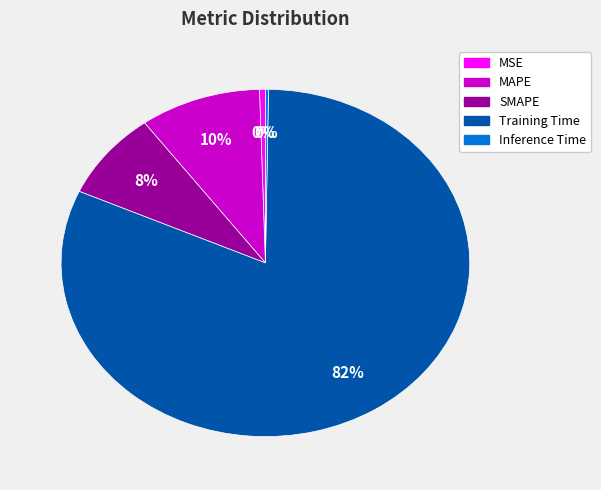

To the nearest percent, what is the average slice percentage?

20%